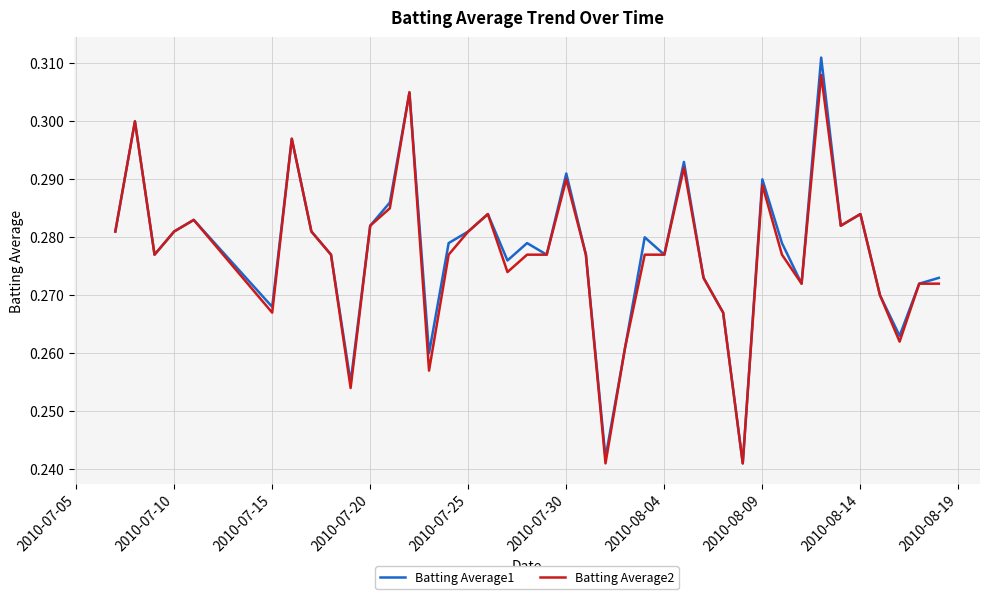

Which series has the widest spread of values?

Batting Average1